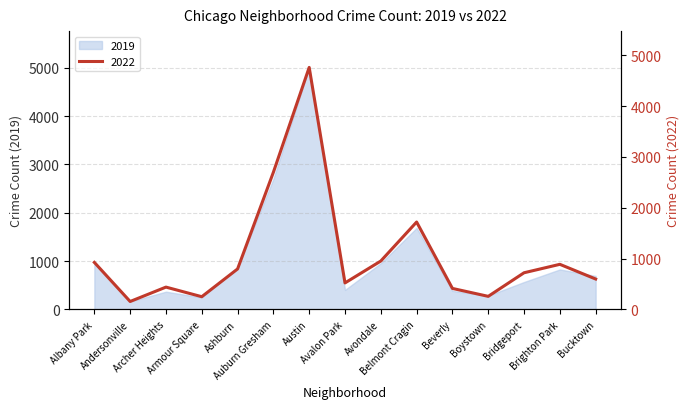

Where is the first local minimum?

Andersonville